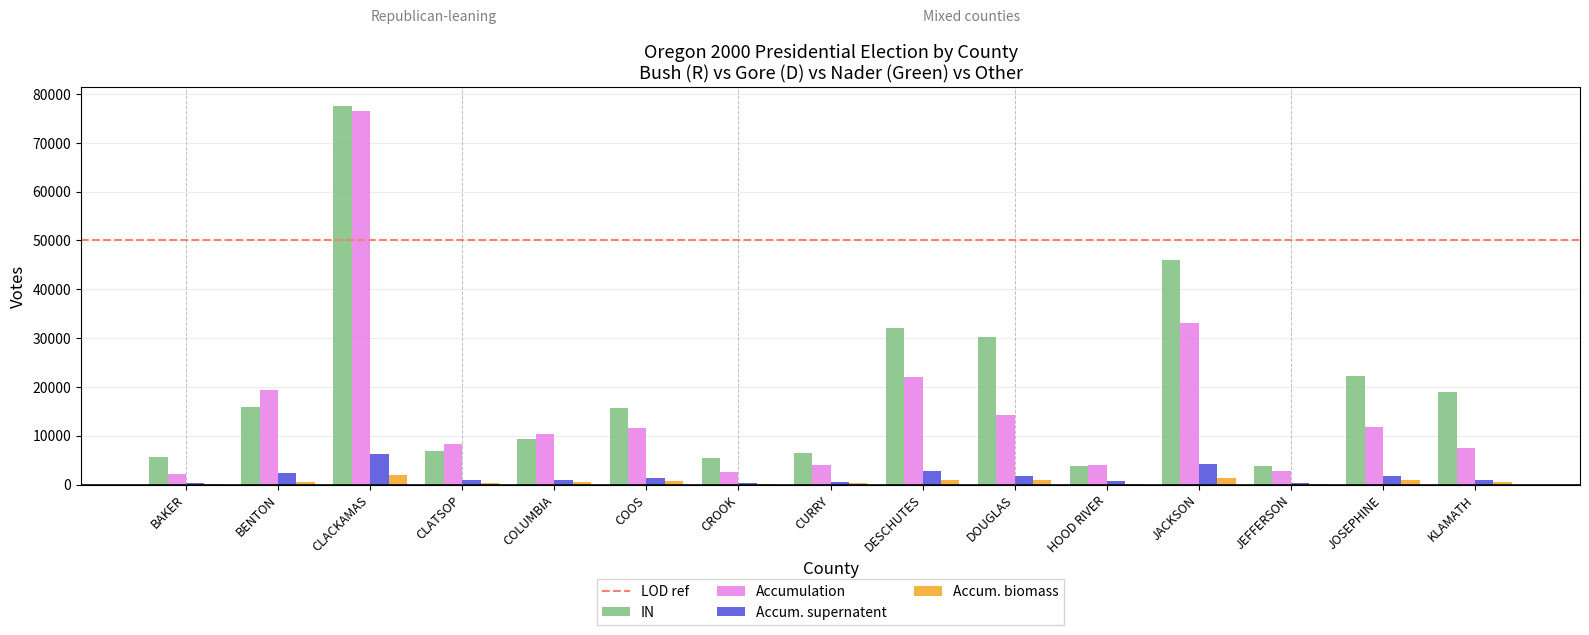

What is the total value across all series at DESCHUTES?

57885